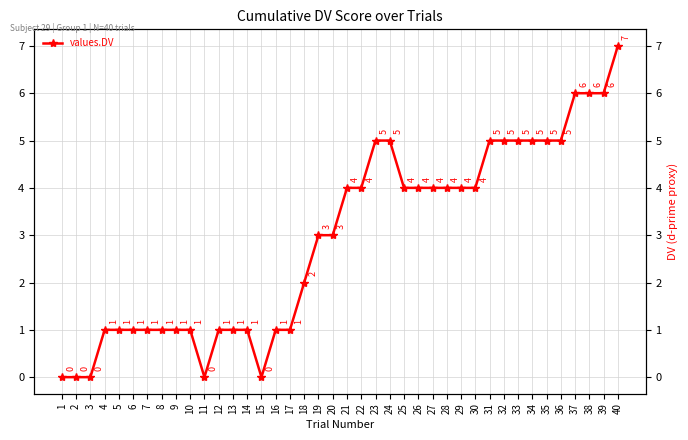

What is the difference between the maximum and minimum values?

7